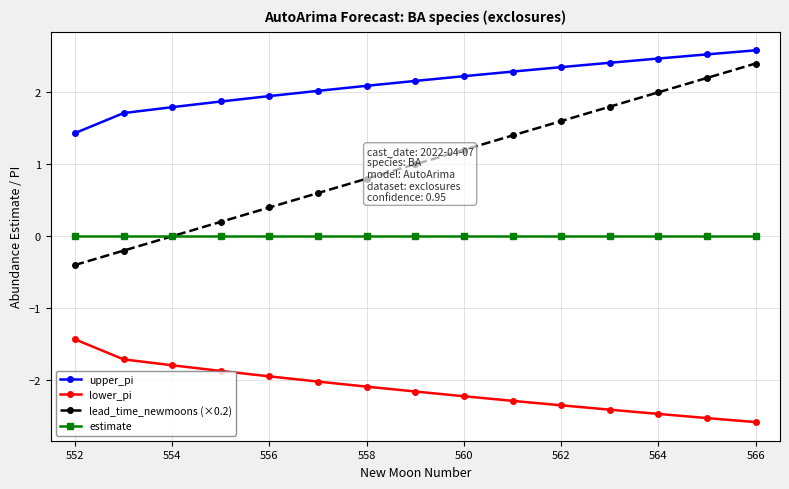

What is the maximum value shown in the chart?

2.6